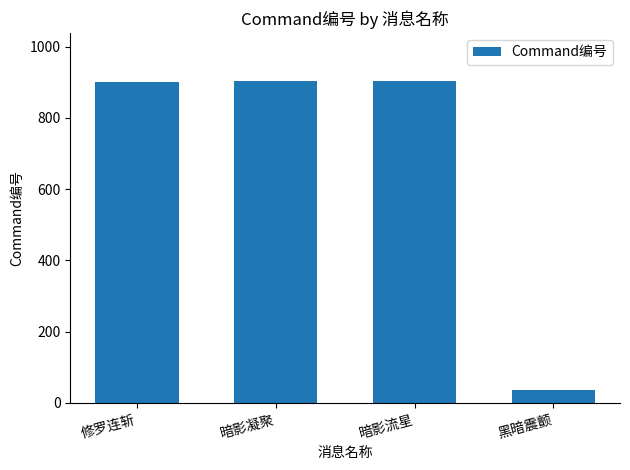

What is the maximum value shown in the chart?

903